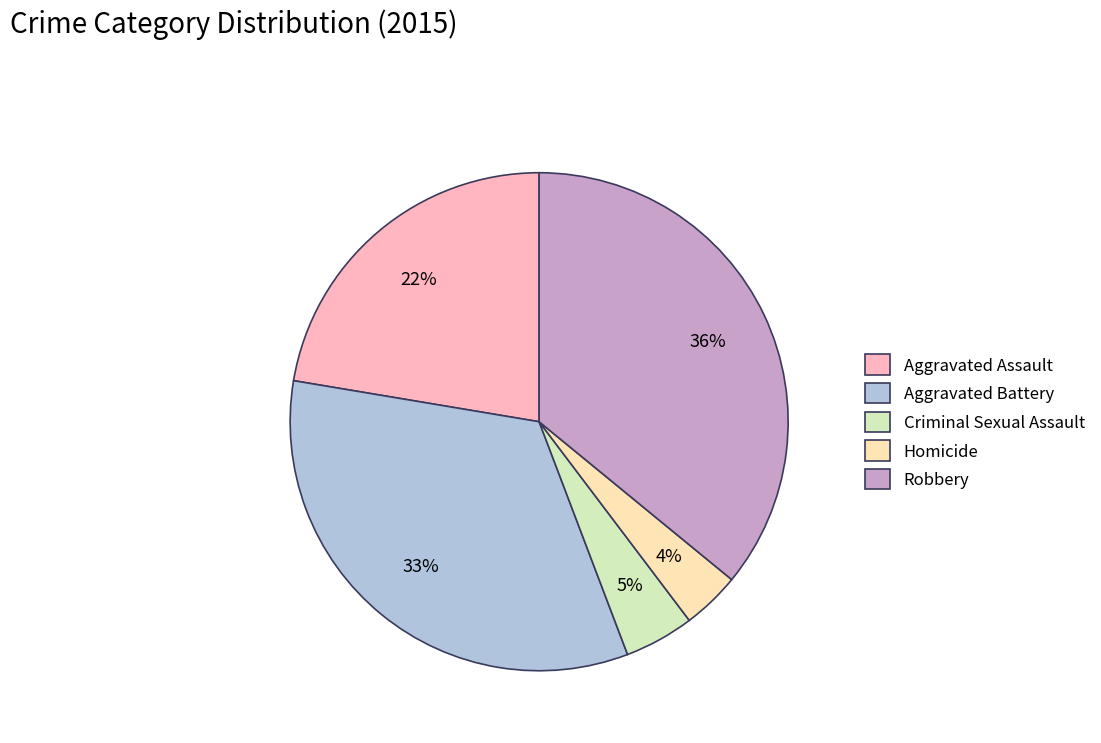

Is it true that Robbery is 36% of the pie?

True